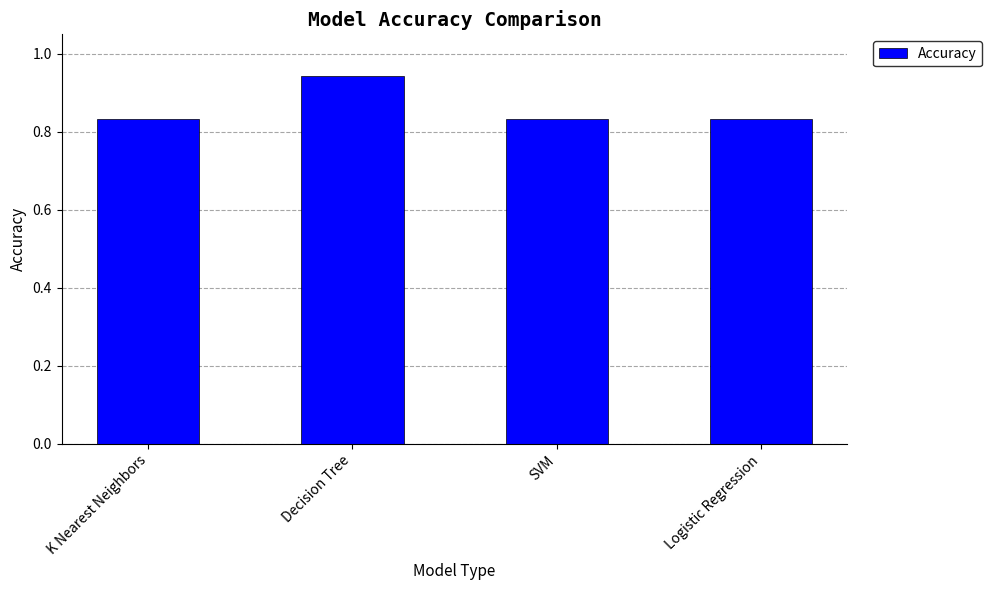

Is it true that the value at Logistic Regression is 0.2?

False